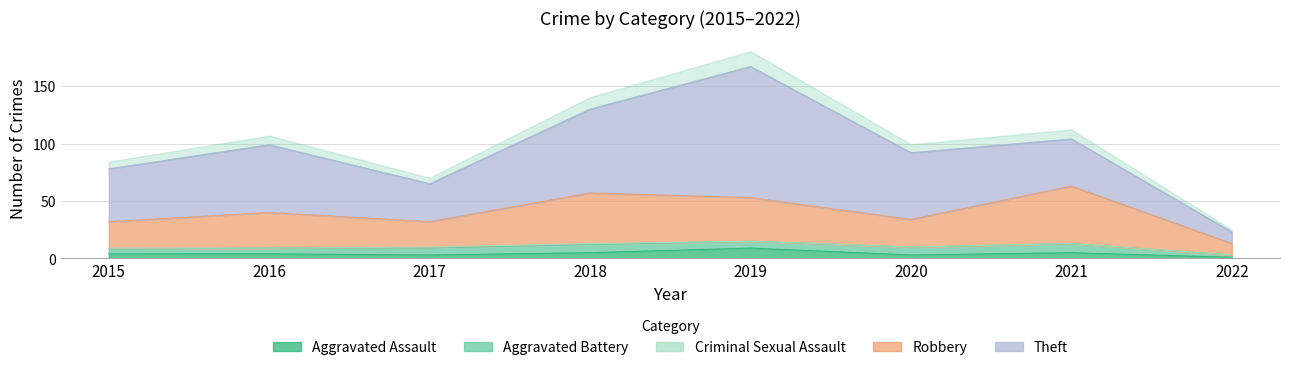

Which series changed the most between 2016 and 2017?

Theft